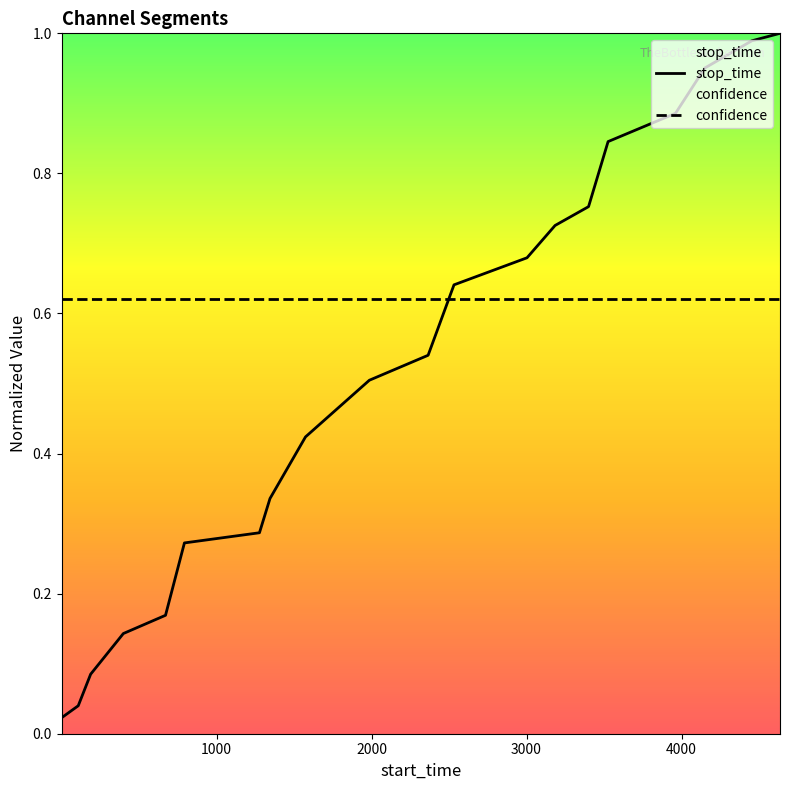

Reading left to right, extract all data points from this chart.

stop_time: 0.0	0.0	0.1	0.1	0.2	0.3	0.3	0.3	0.4	0.5	0.5	0.6	0.7	0.7	0.8	0.8	0.9	1.0	1.0	1.0
confidence: 0.6	0.6	0.6	0.6	0.6	0.6	0.6	0.6	0.6	0.6	0.6	0.6	0.6	0.6	0.6	0.6	0.6	0.6	0.6	0.6